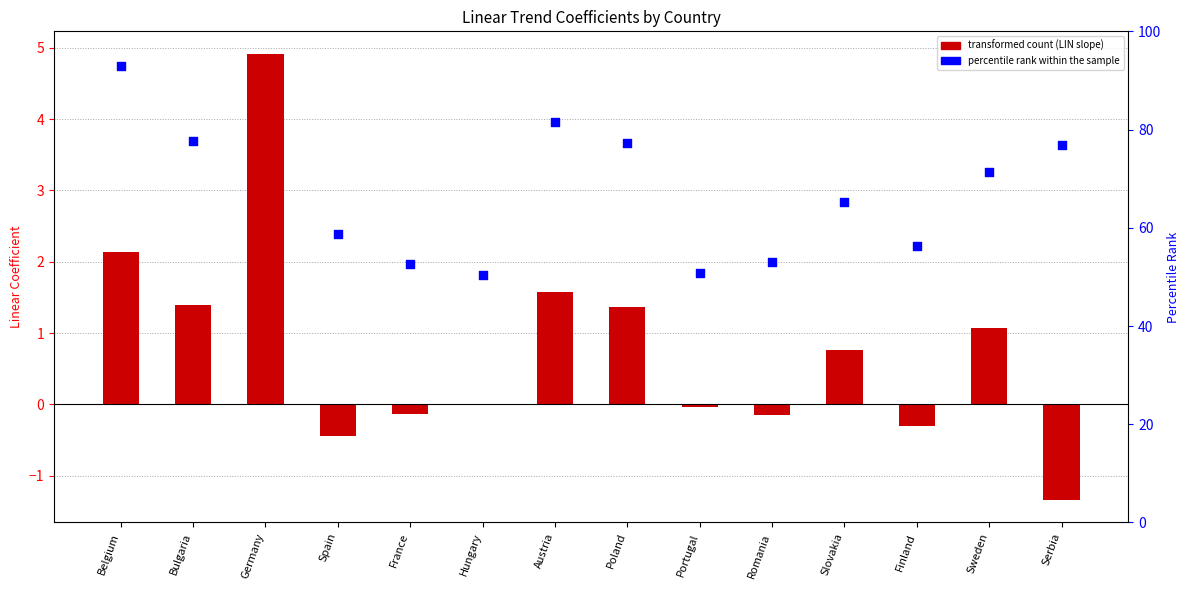

Which series contains the highest Y value?

percentile rank within the sample